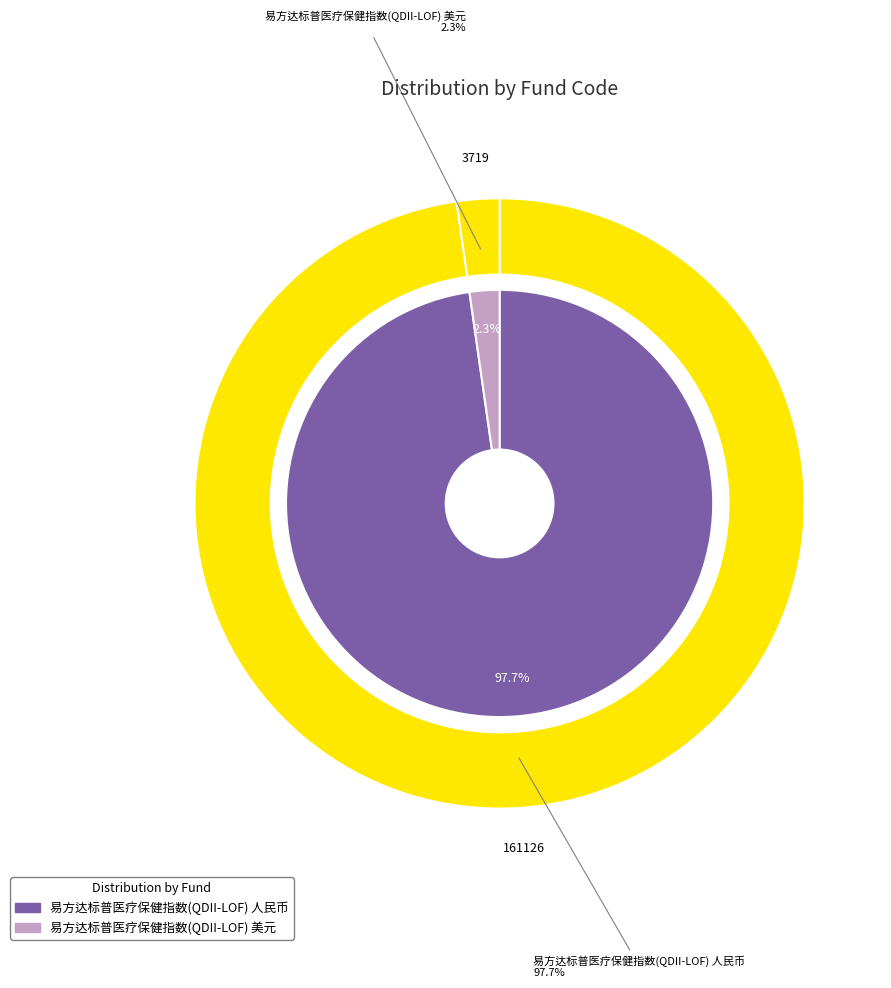

What percentage is the 易方达标普医疗保健指数(QDII-LOF) 美元 slice, to the nearest percent?

2%